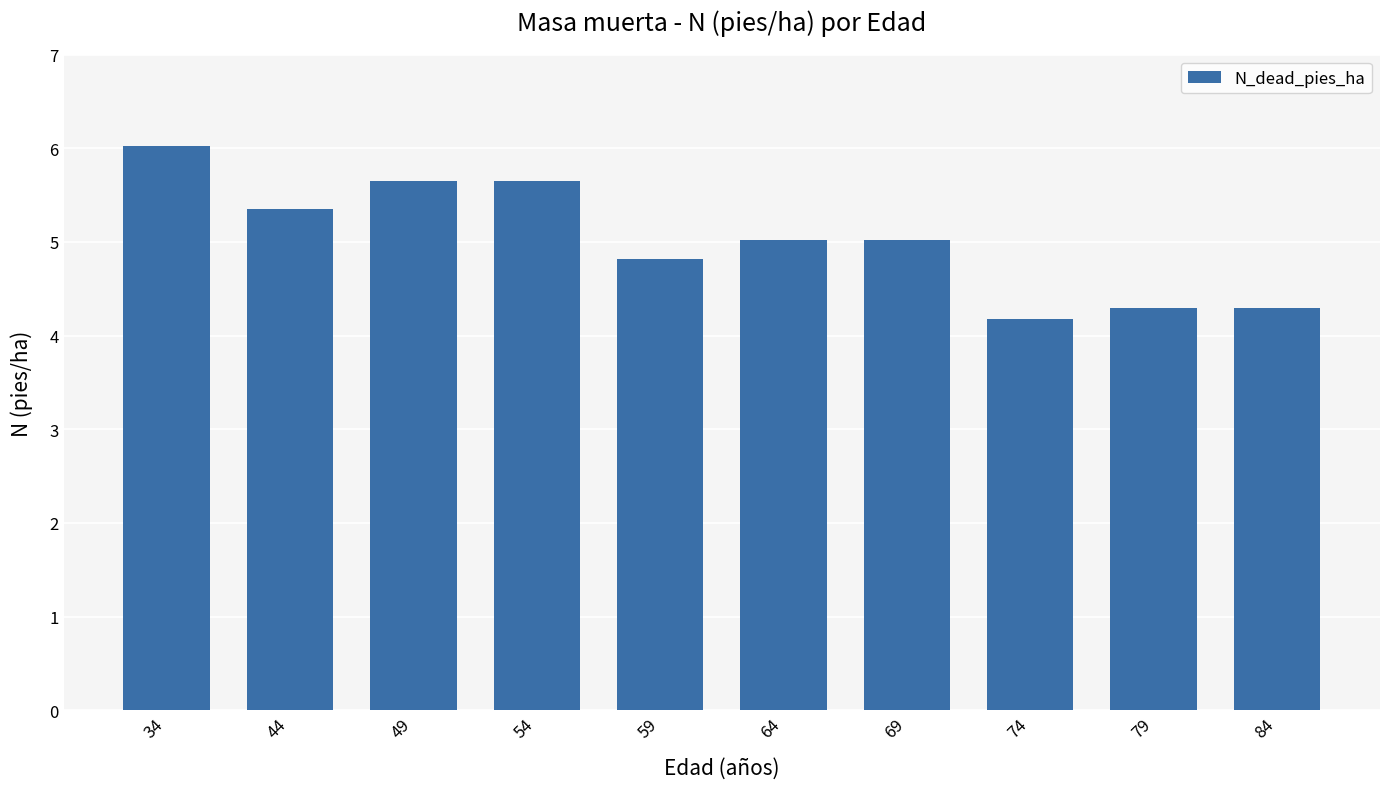

What value does the data have at 64?

5.0